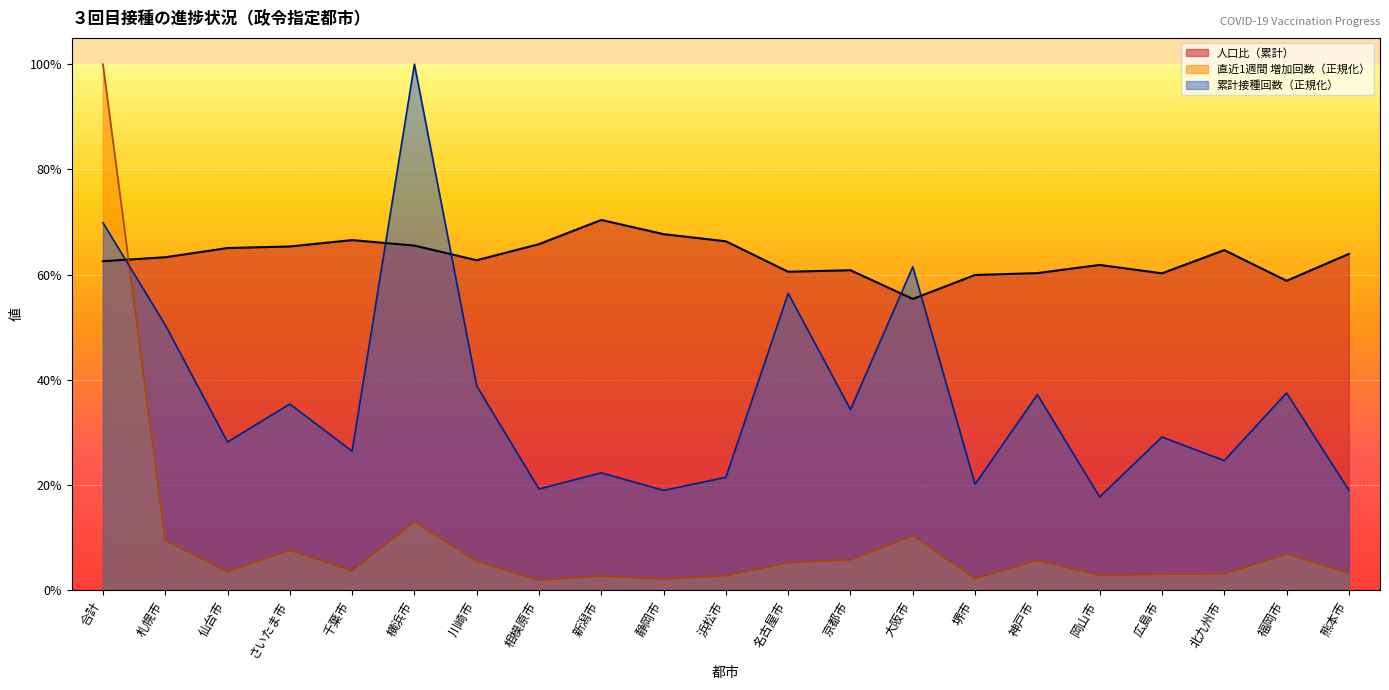

Rank the series by their average value, from lowest to highest.

直近1週間 増加回数（正規化）, 累計接種回数（正規化）, 人口比（累計）